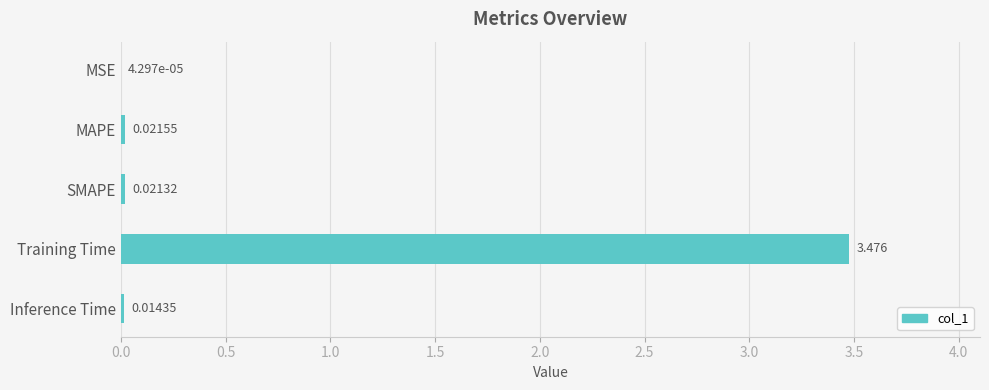

At which category does the chart reach its peak across all series?

Training Time